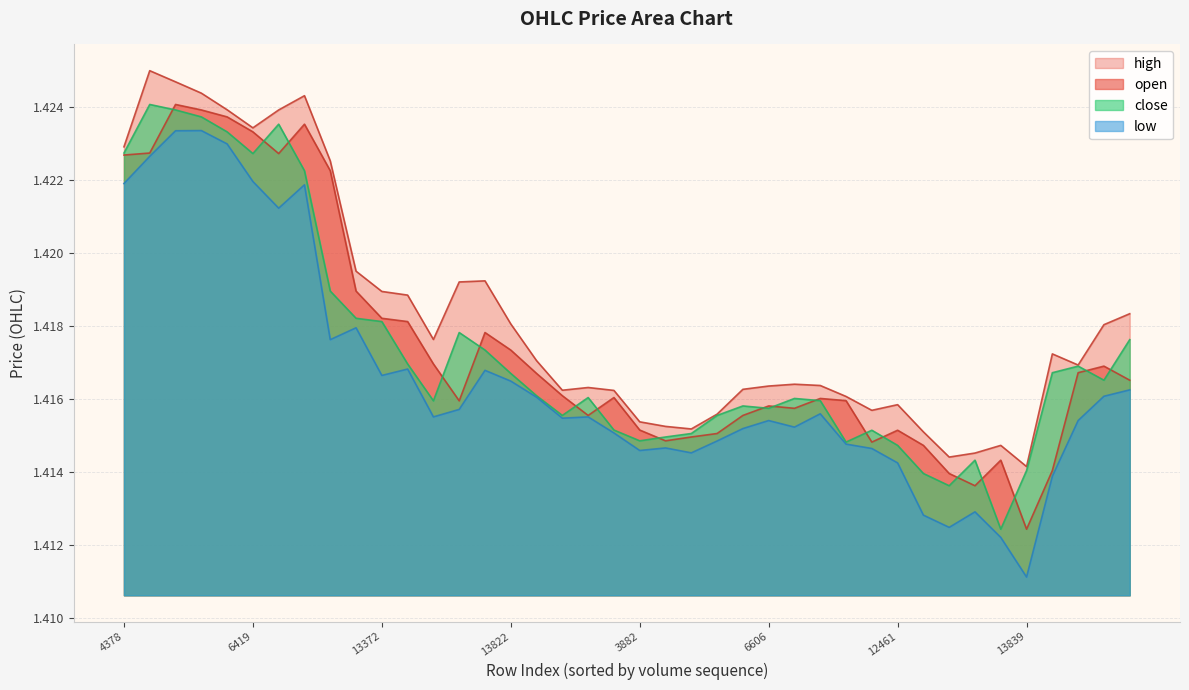

What is the label of the 35th point from the left?

34